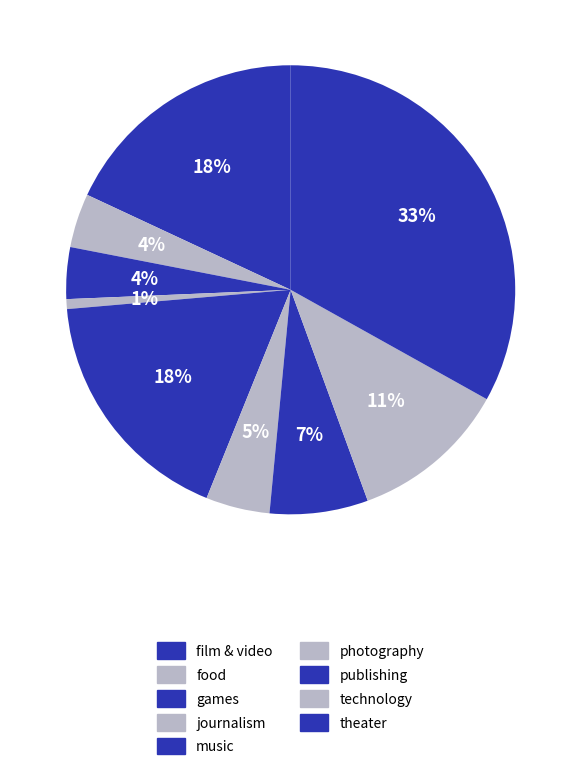

To the nearest percent, what is the difference between the largest and smallest slice percentages?

32%